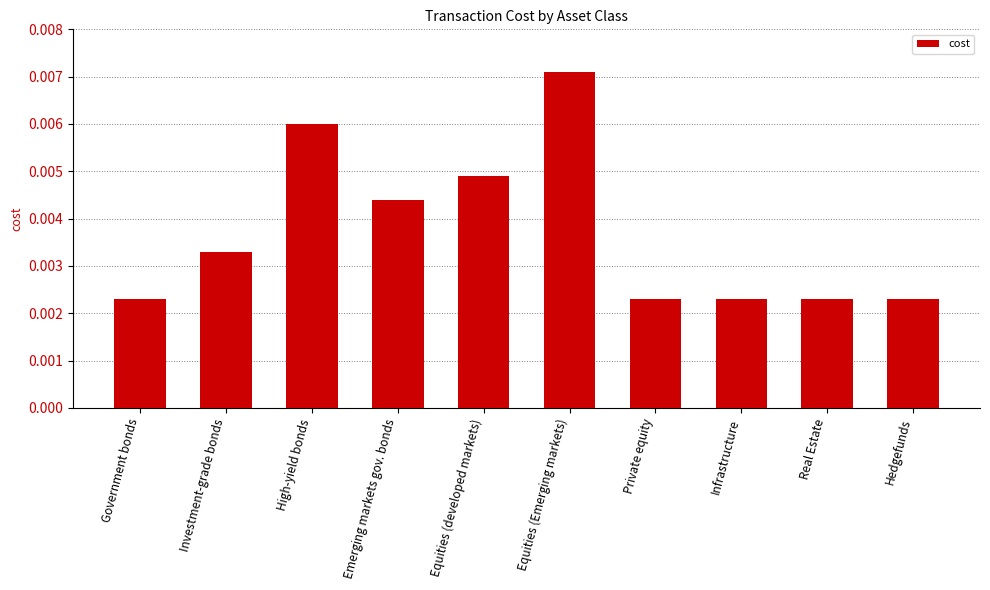

Count the values in the range 0 to 1.

10